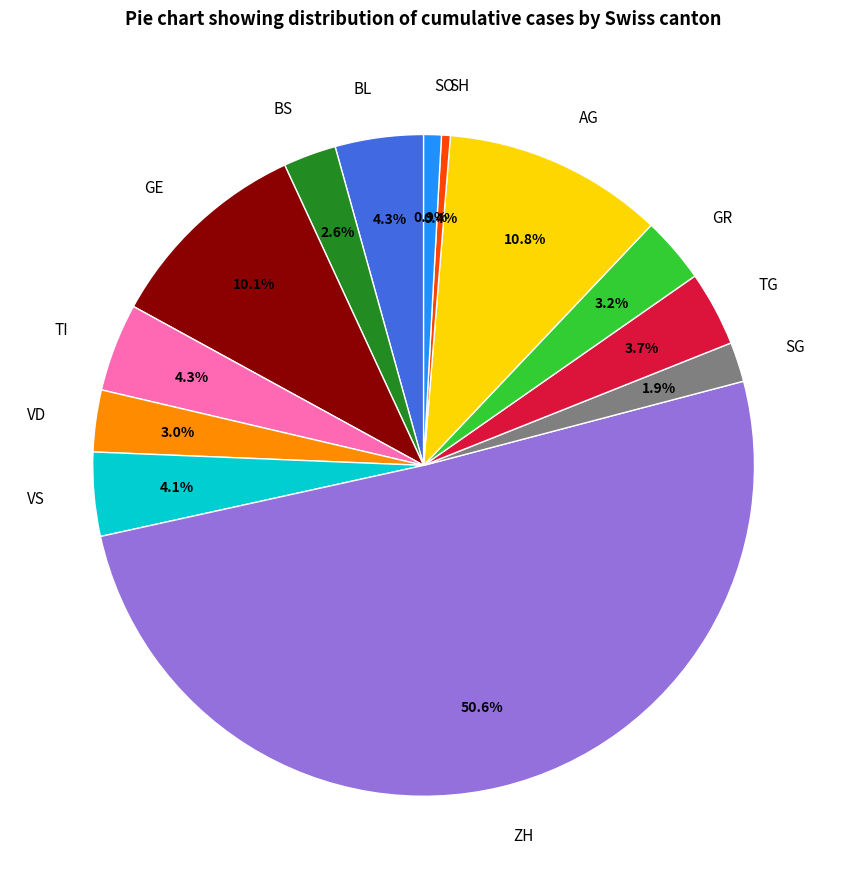

Which category has the biggest portion of the pie?

ZH